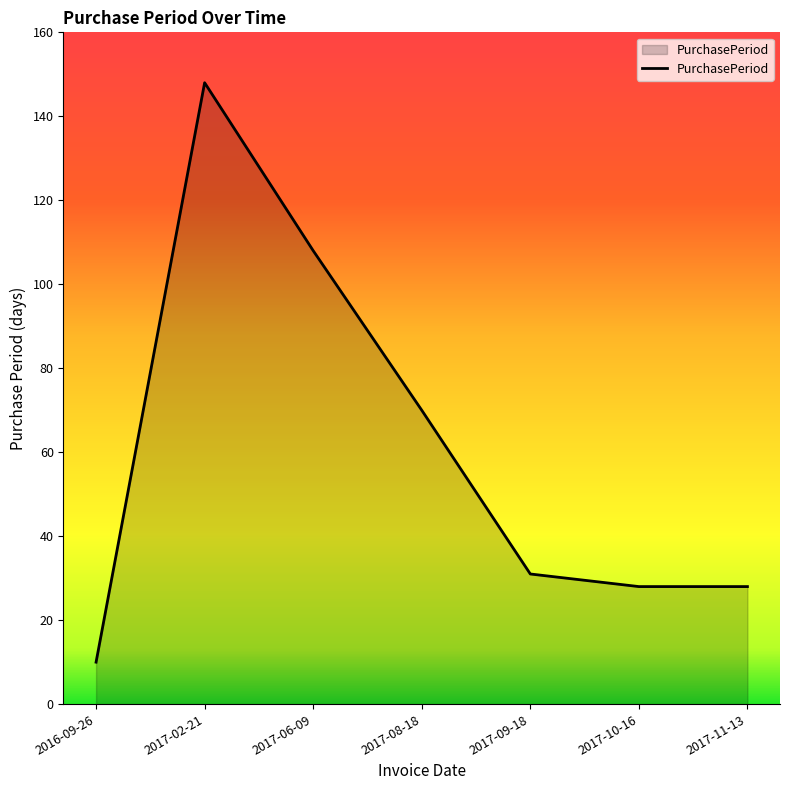

What position from the right is 2017-02-21?

6